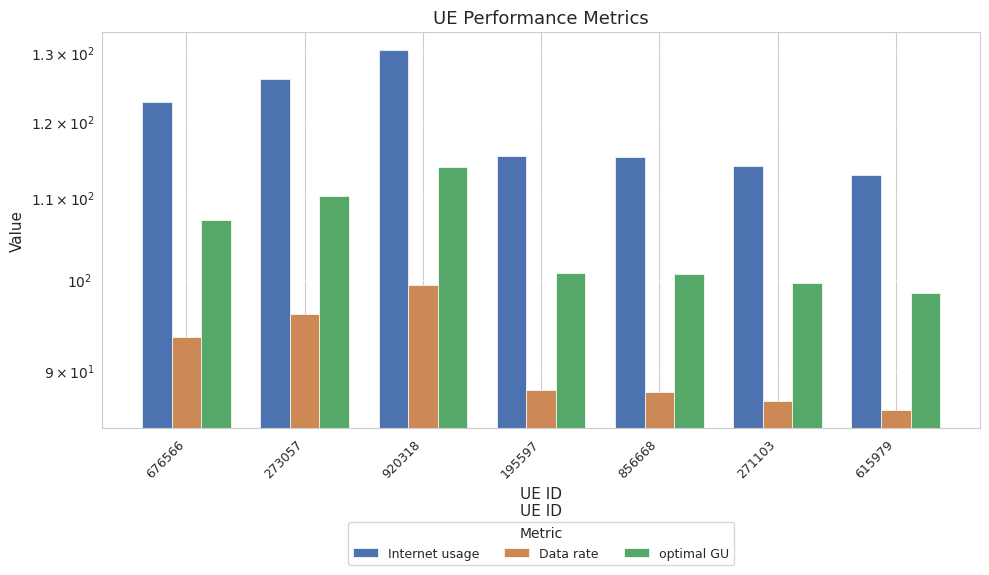

Which series has the largest total across all categories?

Internet usage